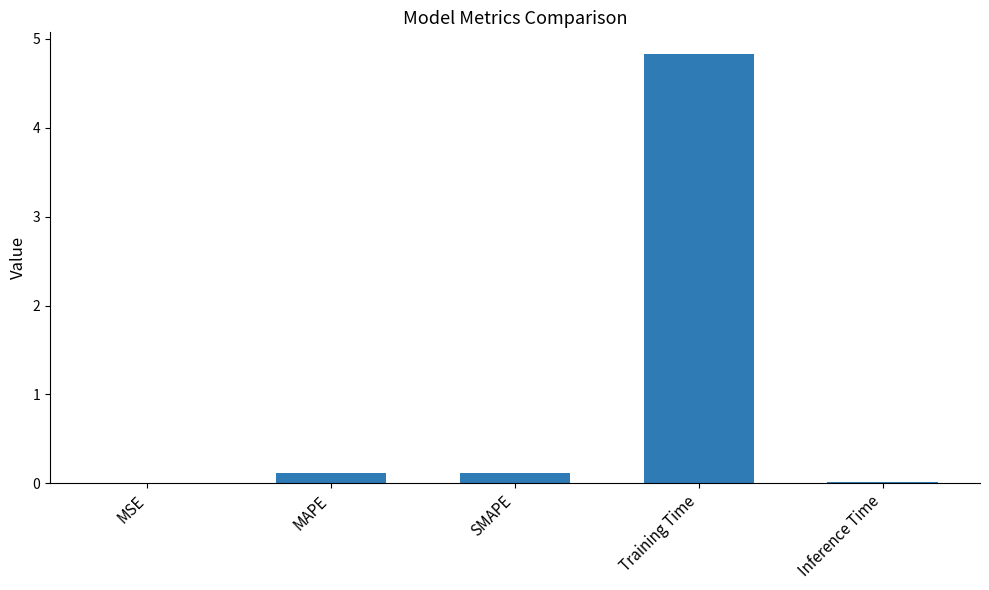

Is it true that the value at MSE is 0.0?

True